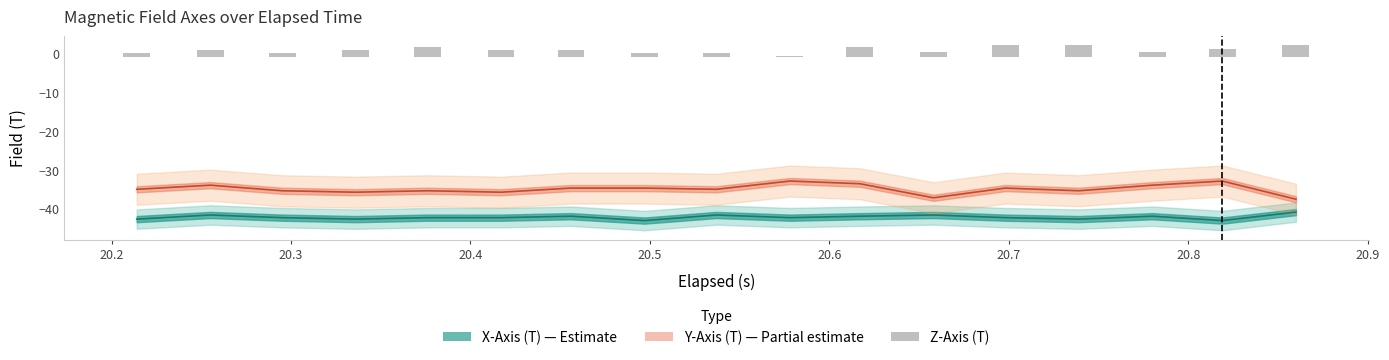

What are all the series names shown in the legend?

X-Axis (T), Y-Axis (T), Z-Axis (T)